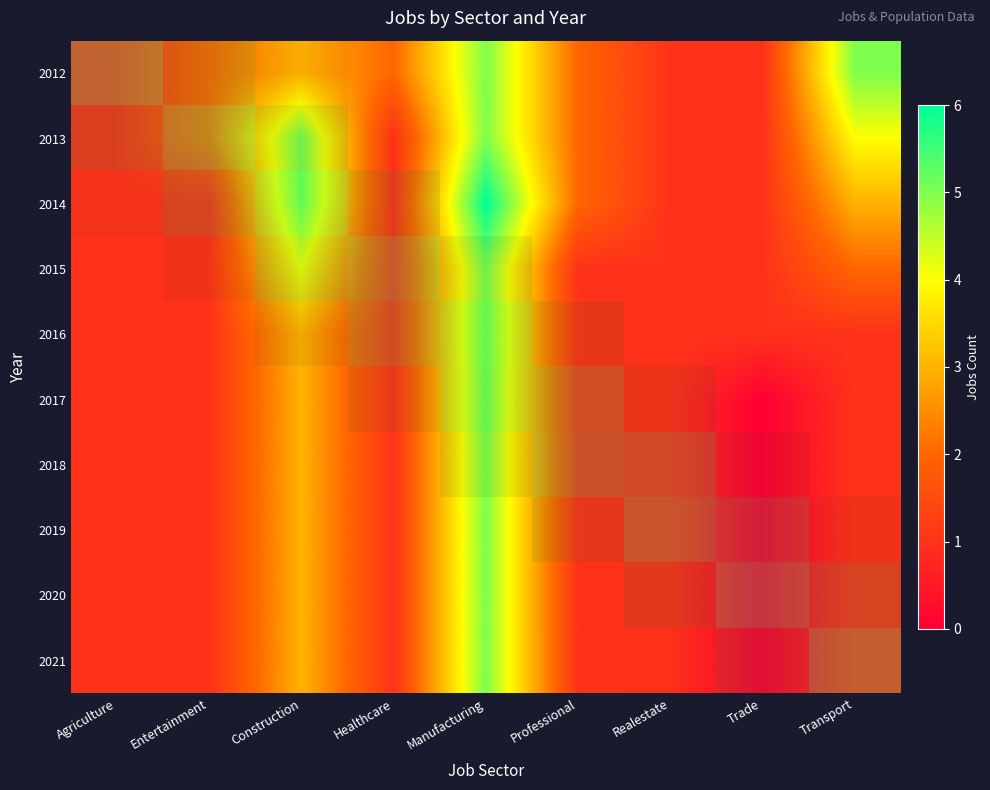

How many series are shown in this chart?

10